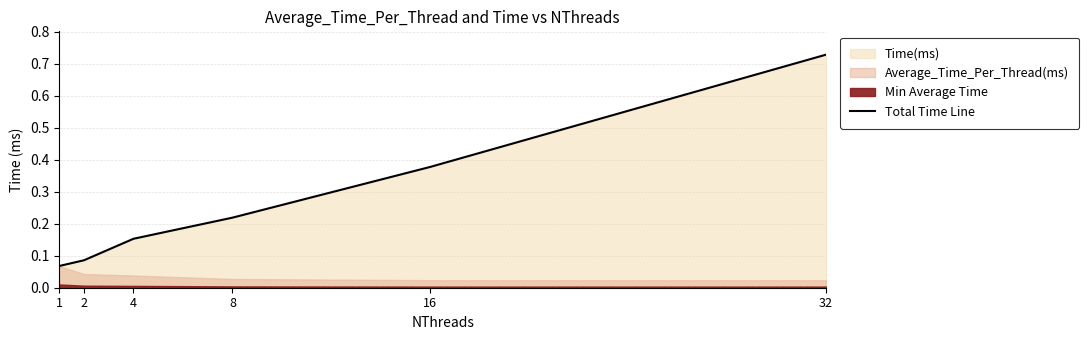

Reading left to right, extract all data points from this chart.

0.1	0.1	0.2	0.2	0.4	0.7